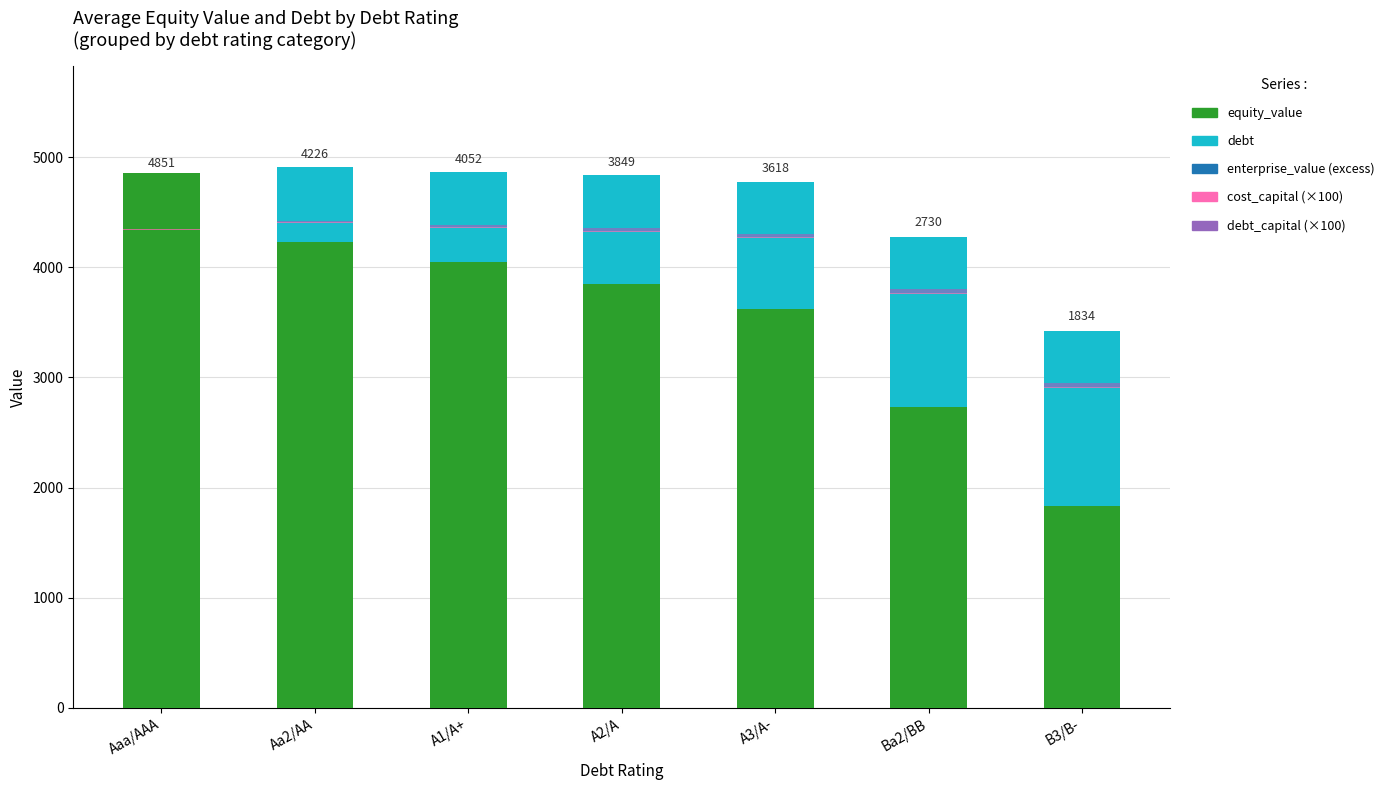

Reading left to right, list all the values displayed in this chart.

equity_value: 4851.2	4226.4	4051.9	3848.6	3618.0	2729.6	1833.5
debt: 0.0	686.0	814.6	986.1	1157.7	1543.5	1586.4
enterprise_value: 0.0	0.0	0.0	0.0	0.0	0.0	0.0
cost_capital: 6.2	6.1	6.2	6.2	6.3	6.9	8.3
debt_capital: 0.0	16.0	19.0	23.0	27.0	36.0	37.0